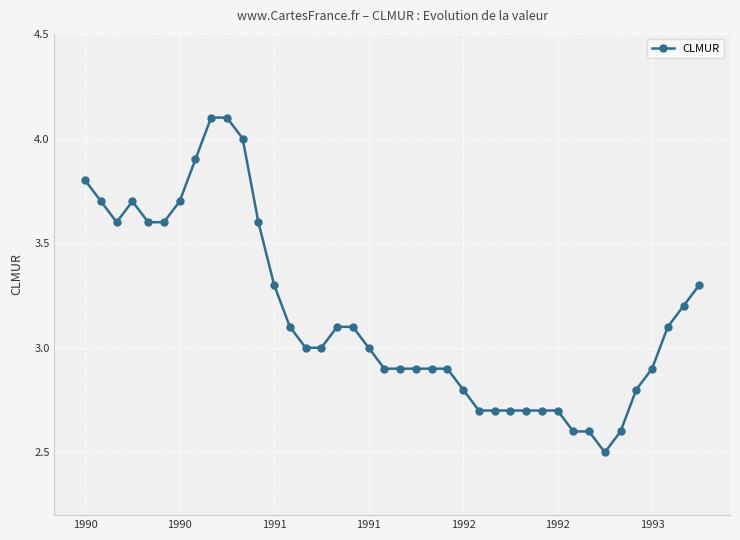

Does the chart have visible grid lines?

Yes